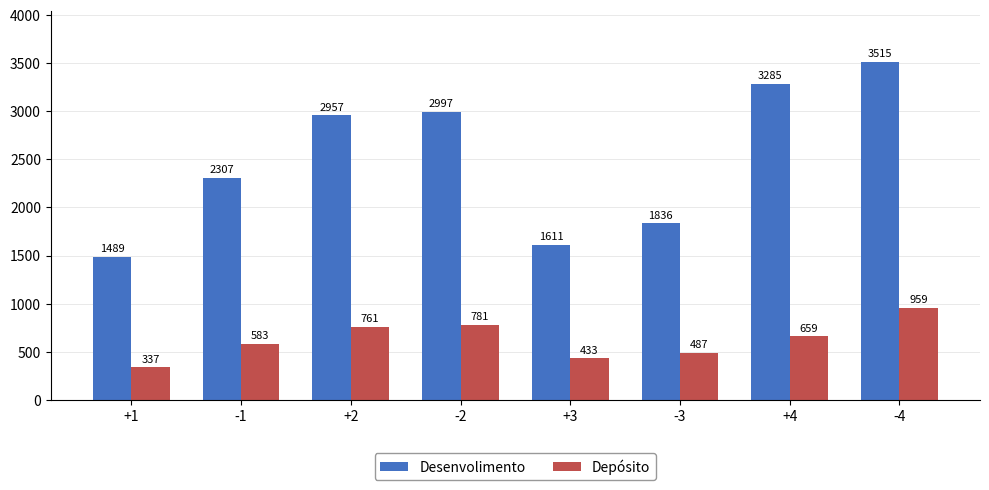

Are the bars grouped side by side (vs. stacked)?

Yes